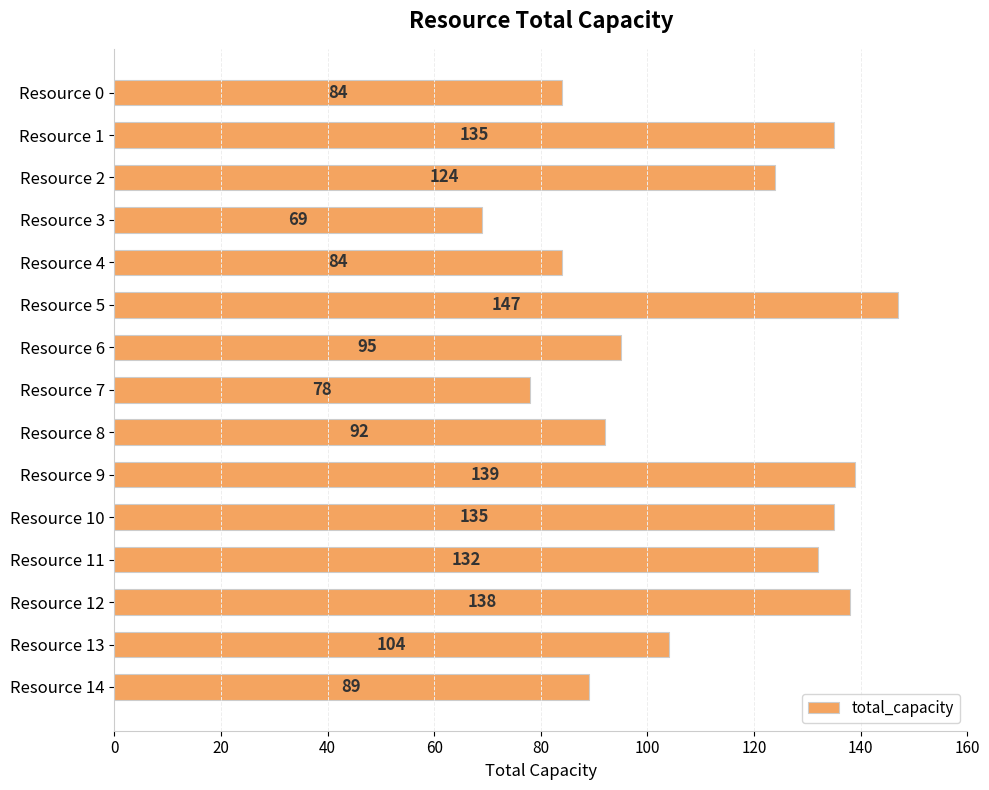

What is the average value?

110